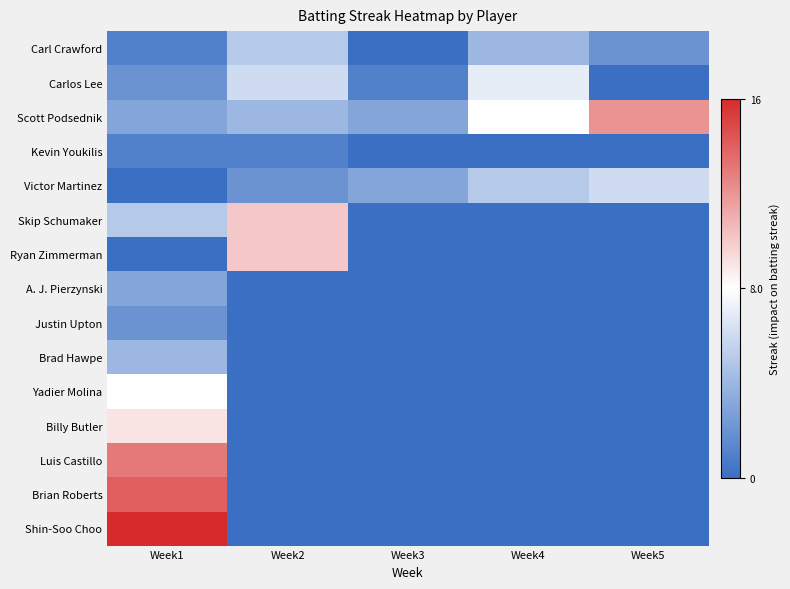

Reading left to right, list all the values displayed in this chart.

Carl Crawford: Week1=1	Week2=5	Week3=0	Week4=4	Week5=2
Carlos Lee: Week1=2	Week2=6	Week3=1	Week4=7	Week5=0
Scott Podsednik: Week1=3	Week2=4	Week3=3	Week4=8	Week5=12
Kevin Youkilis: Week1=1	Week2=1	Week3=0	Week4=0	Week5=0
Victor Martinez: Week1=0	Week2=2	Week3=3	Week4=5	Week5=6
Skip Schumaker: Week1=5	Week2=10	Week3=0	Week4=0	Week5=0
Ryan Zimmerman: Week1=0	Week2=10	Week3=0	Week4=0	Week5=0
A. J. Pierzynski: Week1=3	Week2=0	Week3=0	Week4=0	Week5=0
Justin Upton: Week1=2	Week2=0	Week3=0	Week4=0	Week5=0
Brad Hawpe: Week1=4	Week2=0	Week3=0	Week4=0	Week5=0
Yadier Molina: Week1=8	Week2=0	Week3=0	Week4=0	Week5=0
Billy Butler: Week1=9	Week2=0	Week3=0	Week4=0	Week5=0
Luis Castillo: Week1=13	Week2=0	Week3=0	Week4=0	Week5=0
Brian Roberts: Week1=14	Week2=0	Week3=0	Week4=0	Week5=0
Shin-Soo Choo: Week1=16	Week2=0	Week3=0	Week4=0	Week5=0